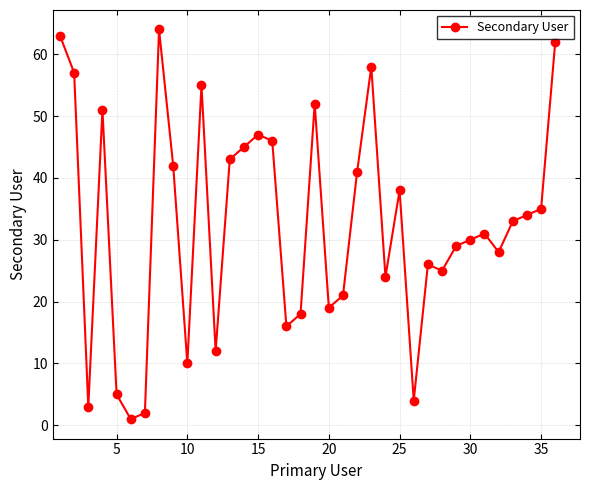

True or false: the data has more than 0 interior local peaks.

True